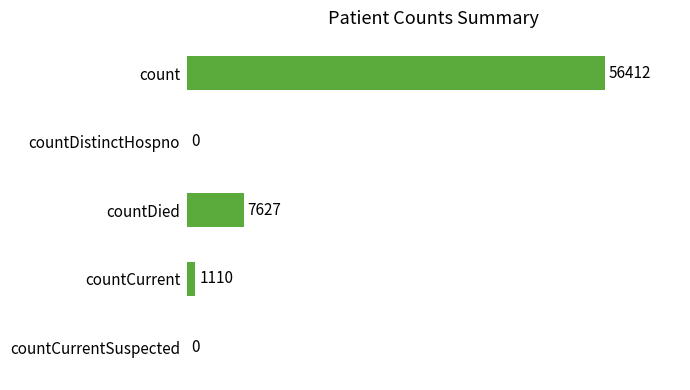

What is the sum of all values?

65149